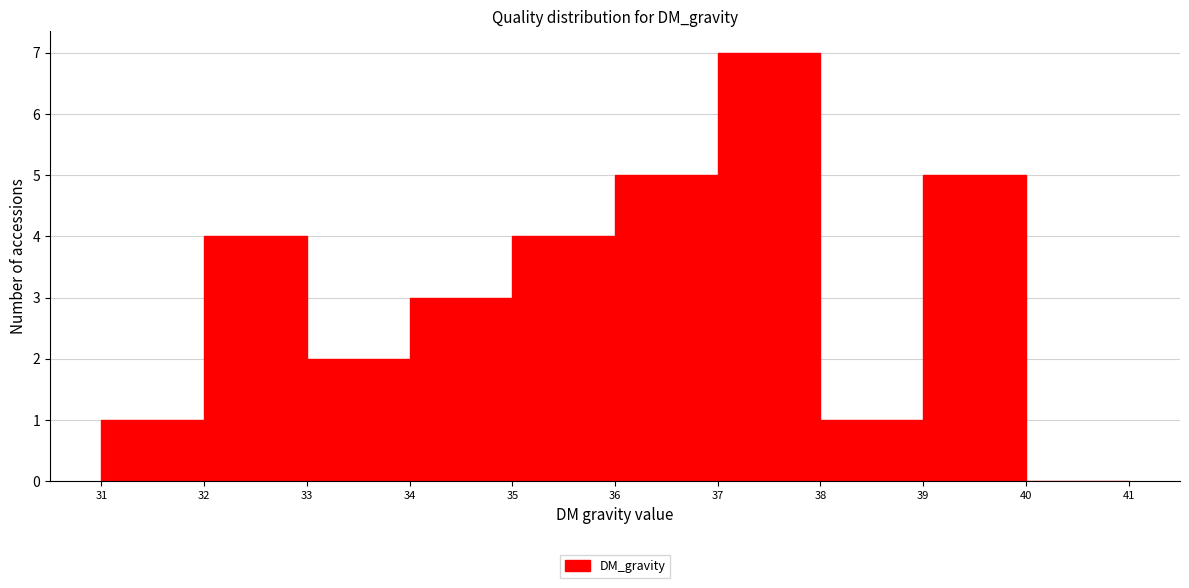

Reading left to right, transcribe this chart: for each bar, give the range it covers on the x-axis and its height. The values are not printed on the chart, so give them approximately, as read against the axis.

31 to 32: 1
32 to 33: 4
33 to 34: 2
34 to 35: 3
35 to 36: 4
36 to 37: 5
37 to 38: 7
38 to 39: 1
39 to 40: 5
40 to 41: 0